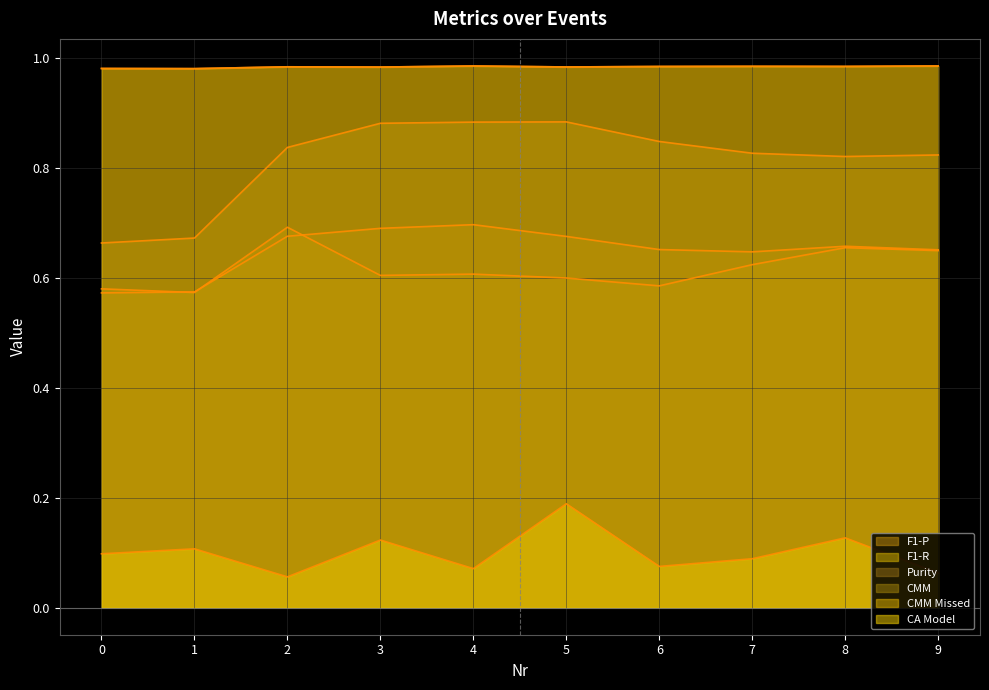

What is the spread (max minus min) of values at 4?

0.9